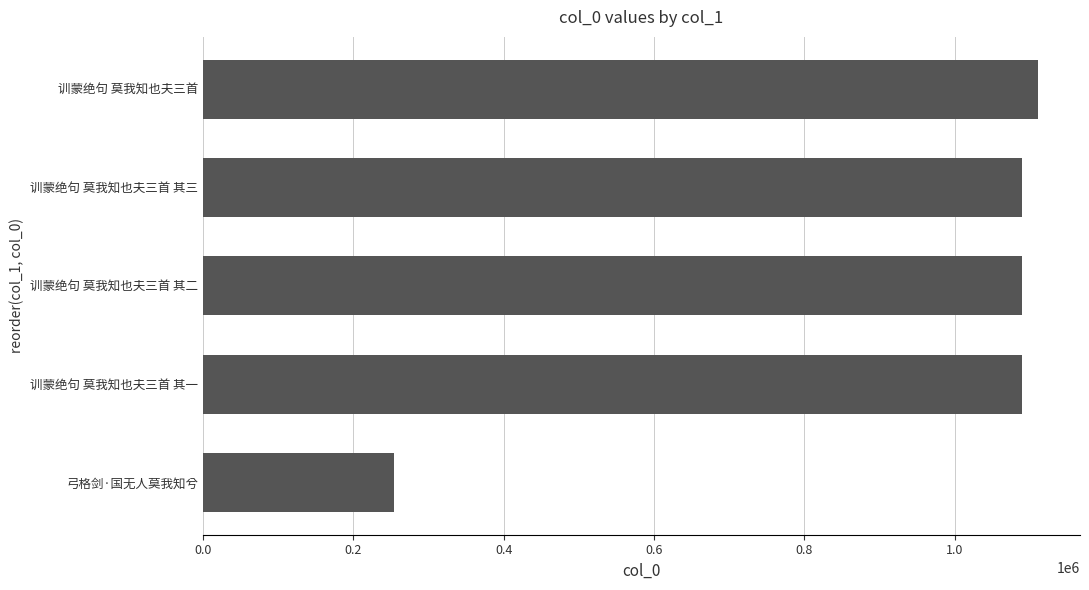

What is the smallest value displayed?

253882